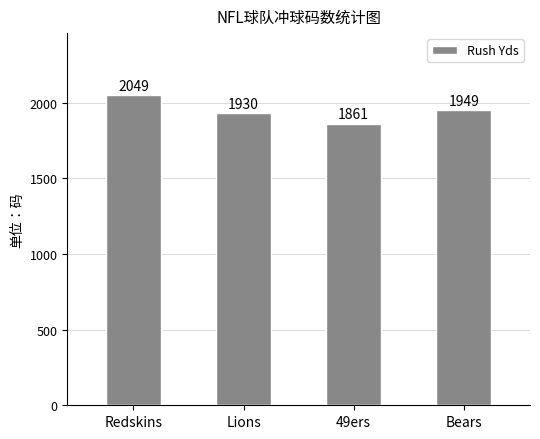

Is it true that the value at Lions is 3010?

False